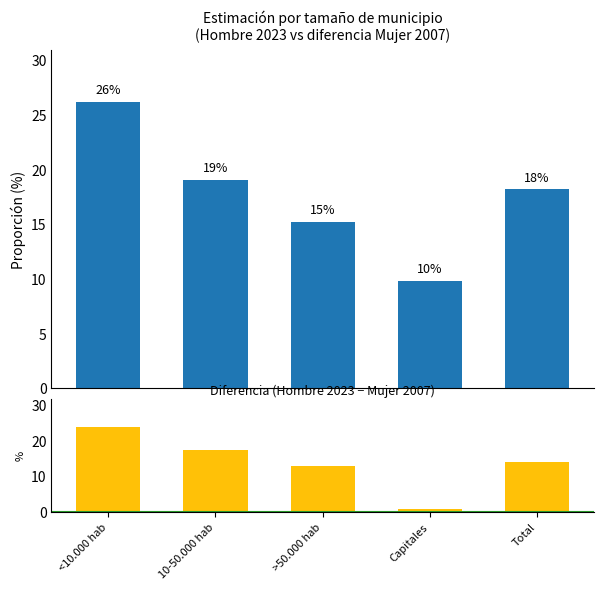

Reading left to right, list all the values displayed in this chart.

Hombre 2023: 26.2	19.0	15.2	9.8	18.2
Diferencia: 23.8	17.4	12.9	0.9	14.0